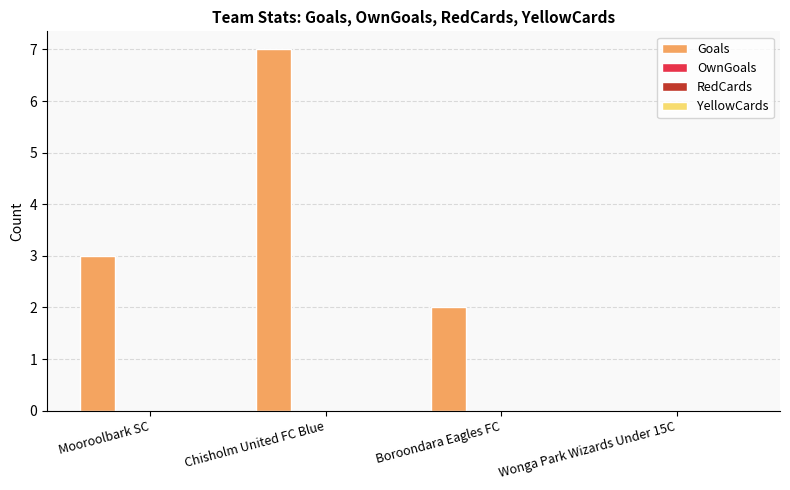

What is the greatest value displayed?

7